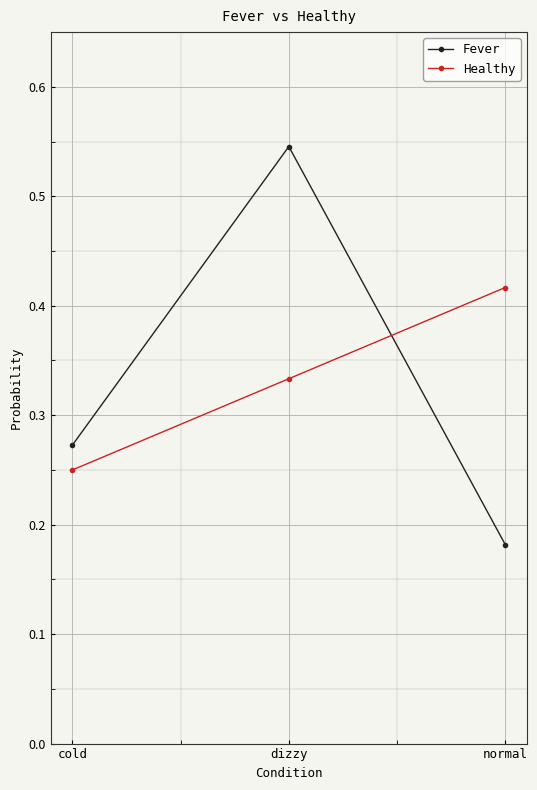

Which category has the lowest value in the Healthy series?

cold